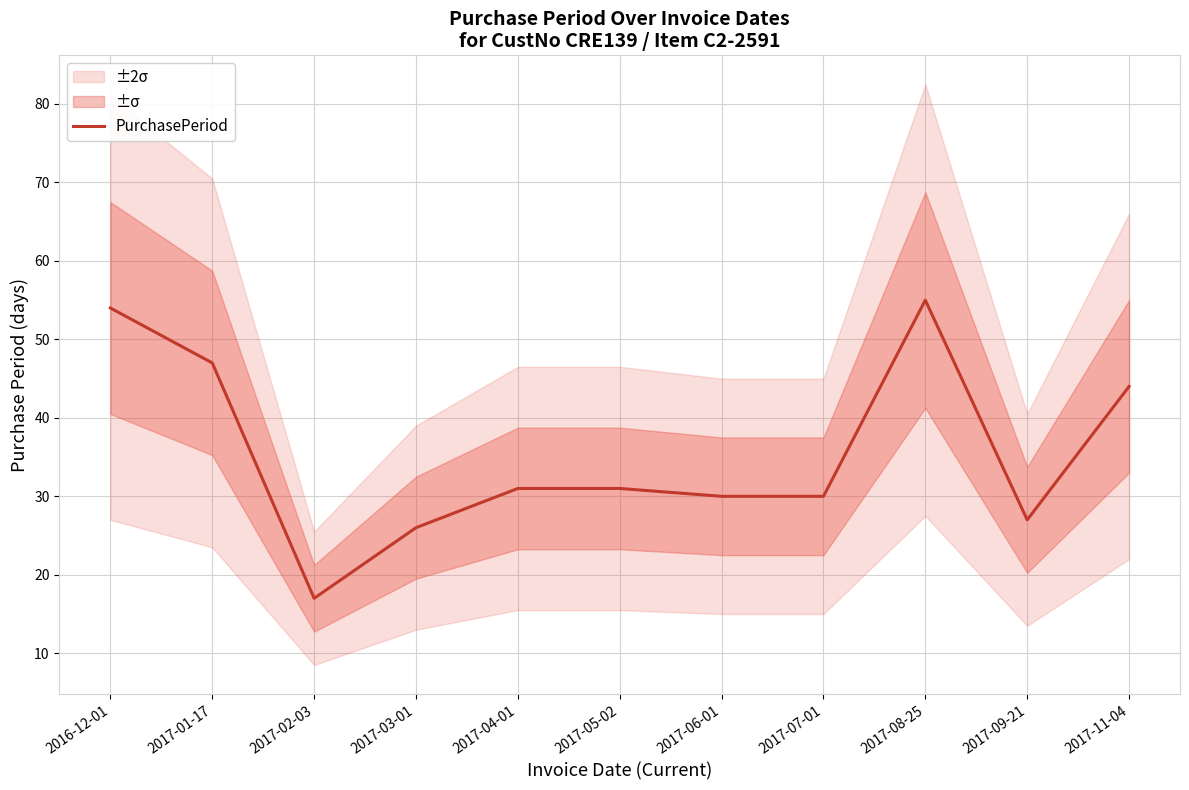

What is the value of the 6th point from the left?

31